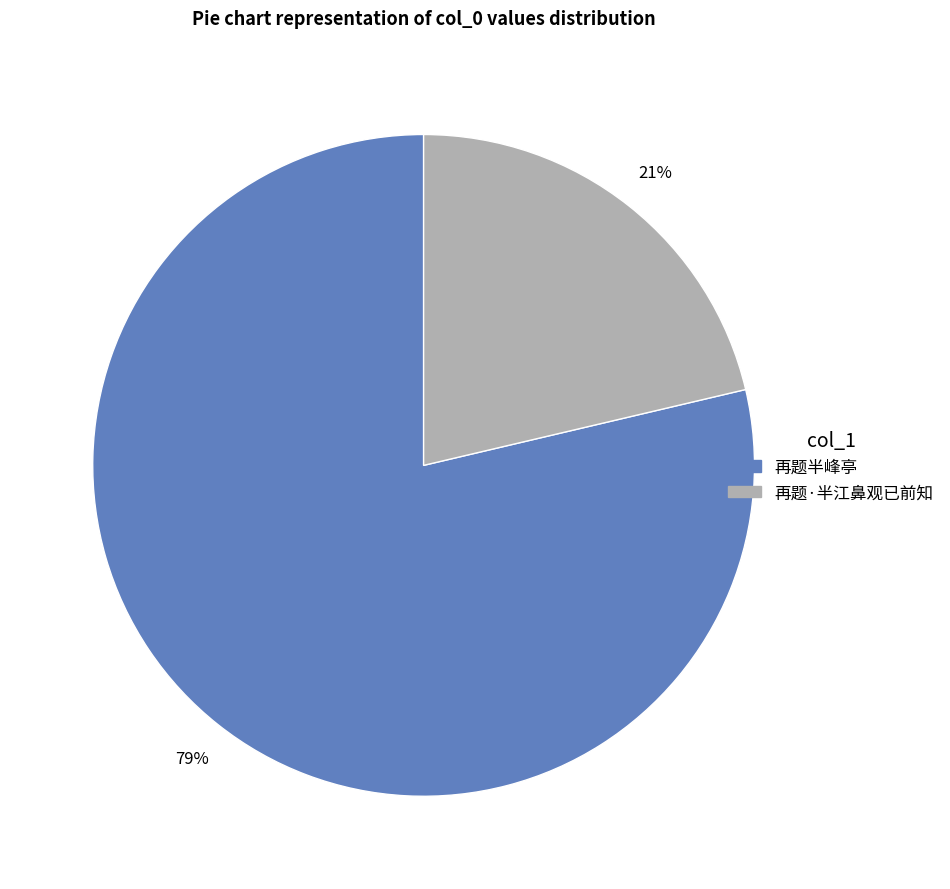

Is there a majority slice in this chart?

Yes